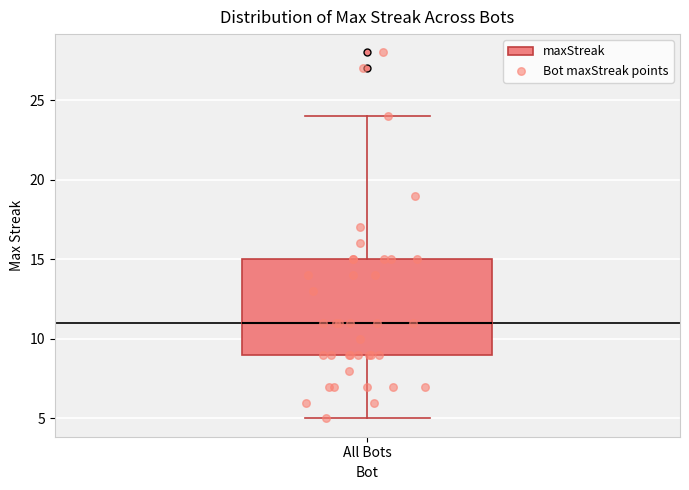

Where does the lower whisker of the box for All Bots end on the y-axis? The values are not printed on the chart, so give them approximately, as read against the axis.

5